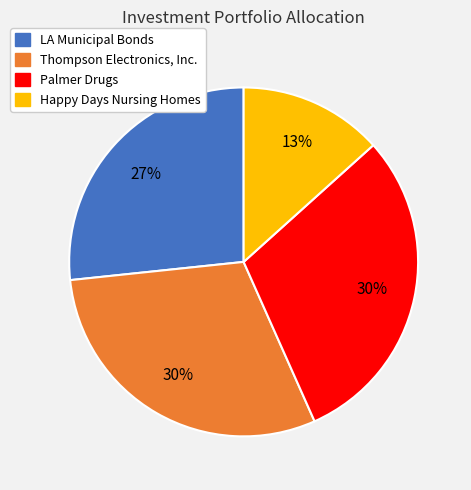

To the nearest percent, what is the average slice percentage?

25%